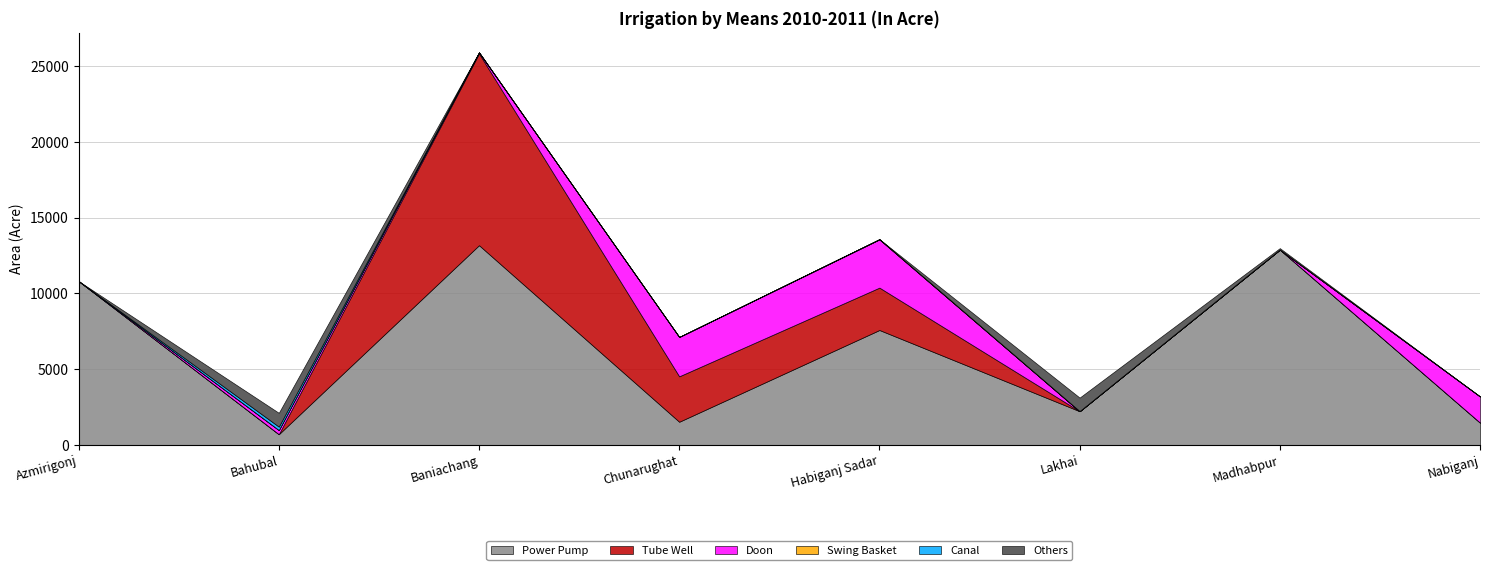

At Habiganj Sadar, list the series in order from smallest to largest.

Canal, Others, Swing Basket, Tube Well, Doon, Power Pump